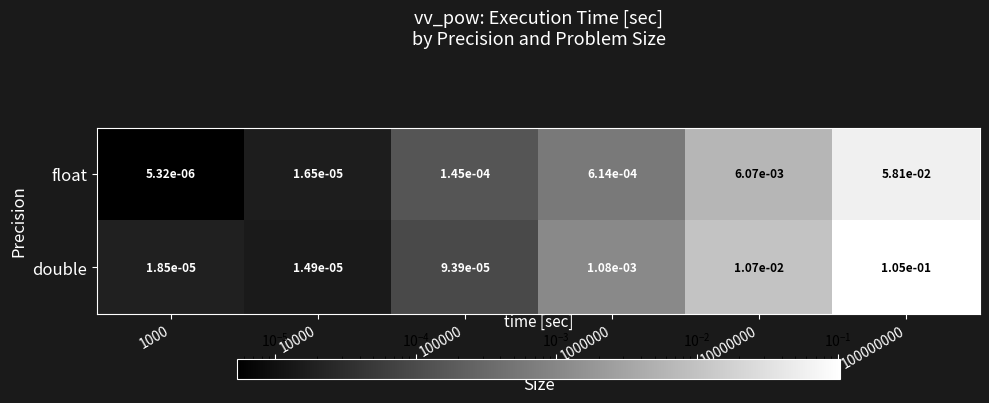

Rank the series at 1000000 from highest to lowest value.

double, float